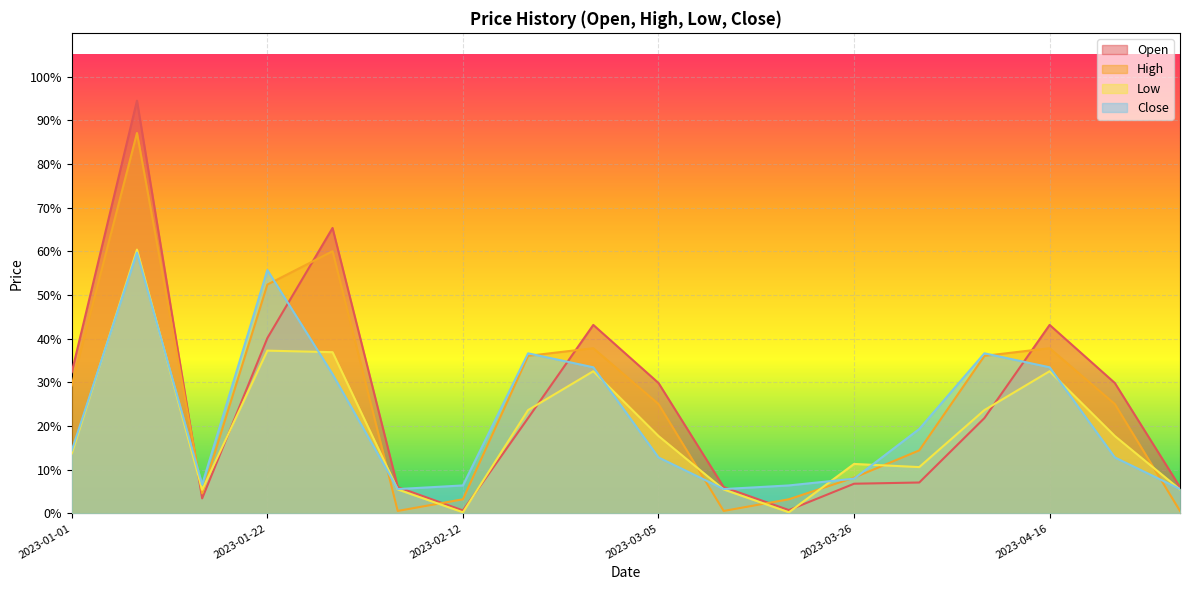

Is it true that Close equals 0.8 at 2023-01-22?

False